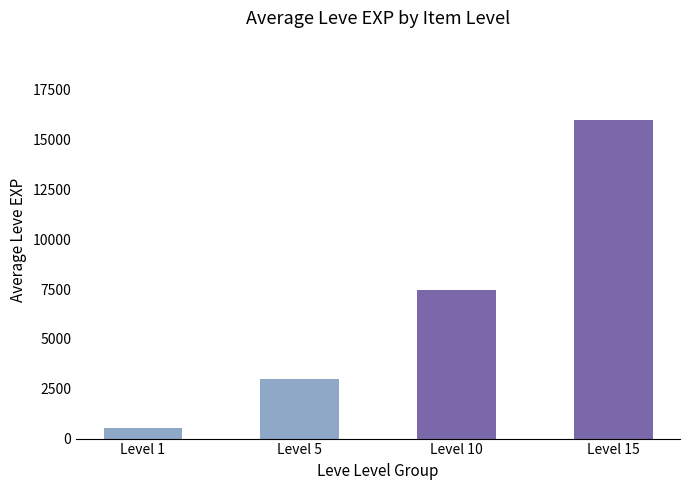

Rank the categories by value from lowest to highest.

Level 1, Level 5, Level 10, Level 15